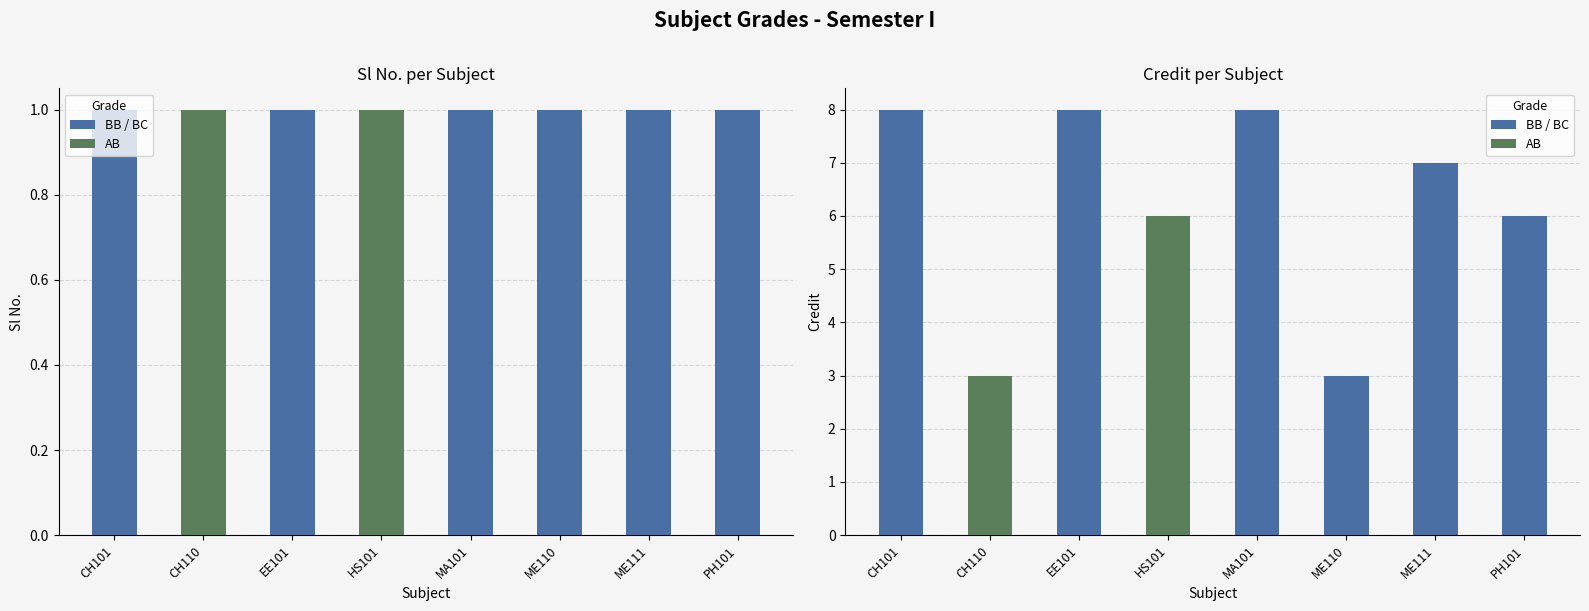

Reading left to right, list all the values displayed in this chart.

CH101=8	CH110=3	EE101=8	HS101=6	MA101=8	ME110=3	ME111=7	PH101=6